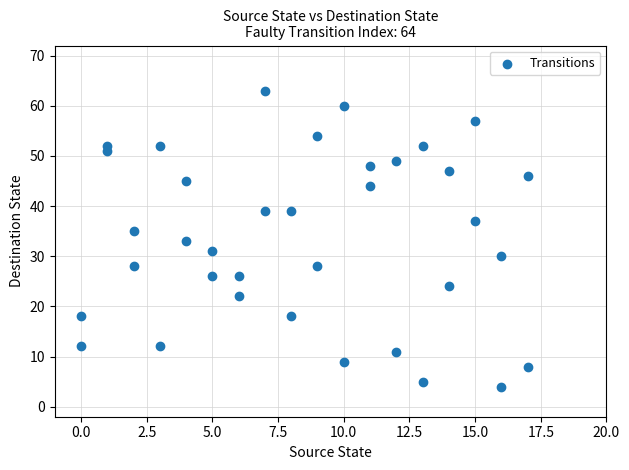

What is the range of X values (max minus min)?

17